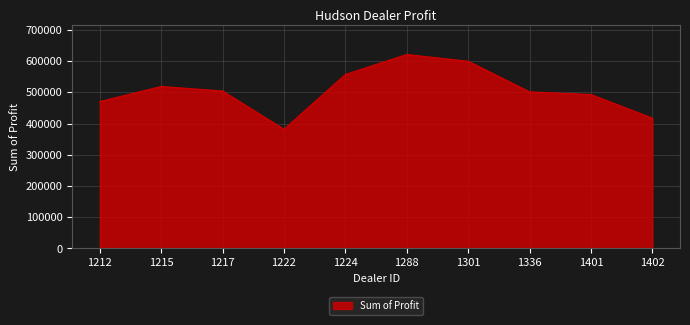

The chart shows a value of 267694.0 at 1301. True or false?

False